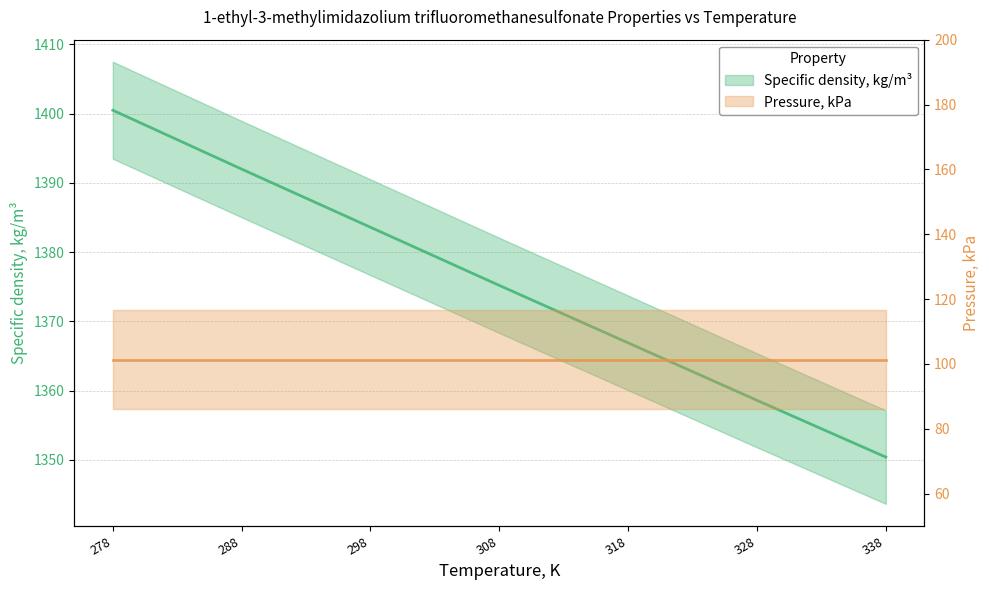

What is the change in value from 288 to 298?

-8.4